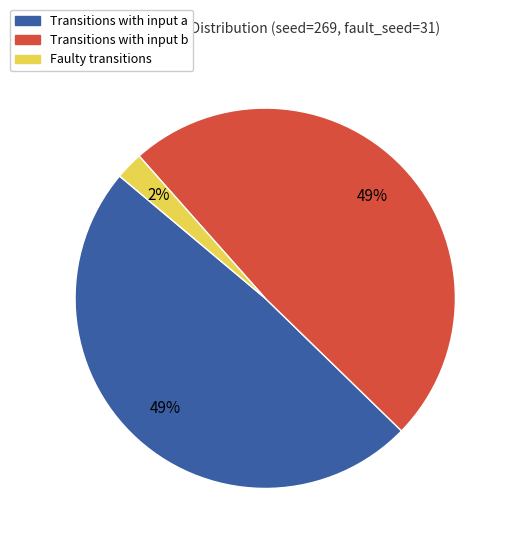

Do Transitions with input a and Transitions with input b together represent more than half of the pie?

Yes